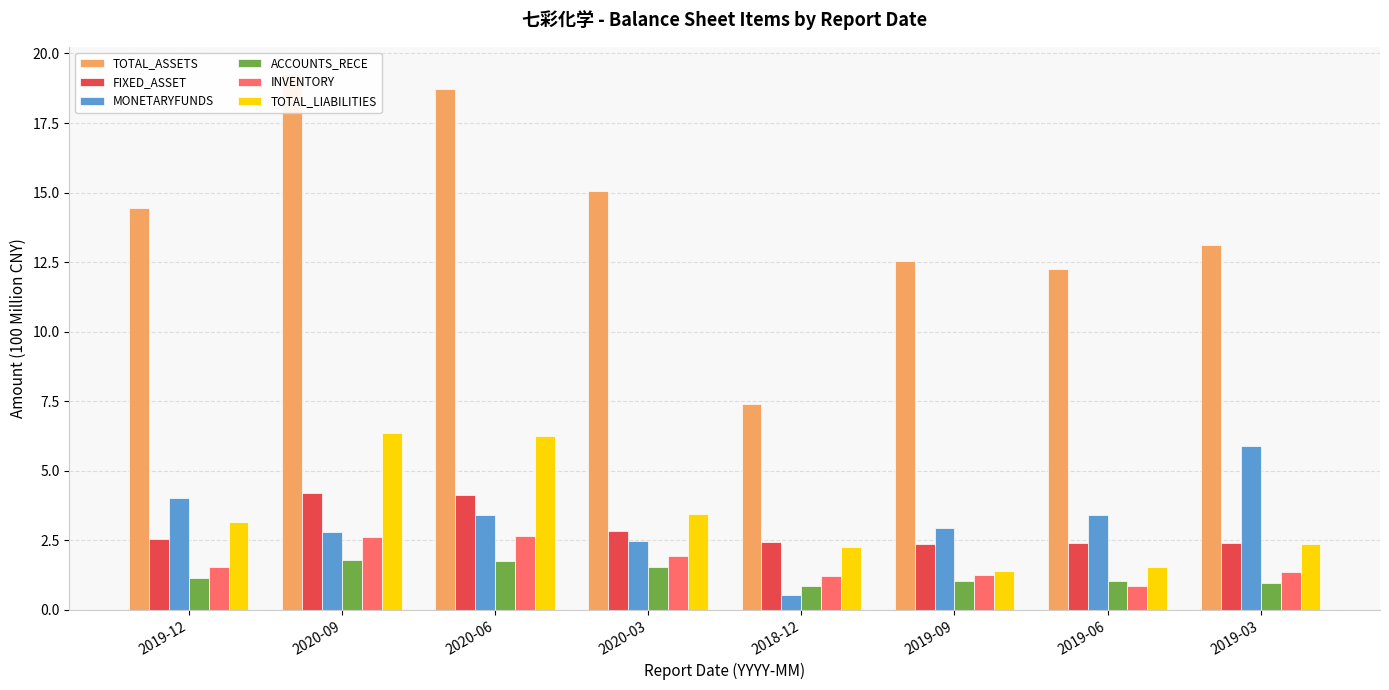

Which series has the largest total across all categories?

TOTAL_ASSETS